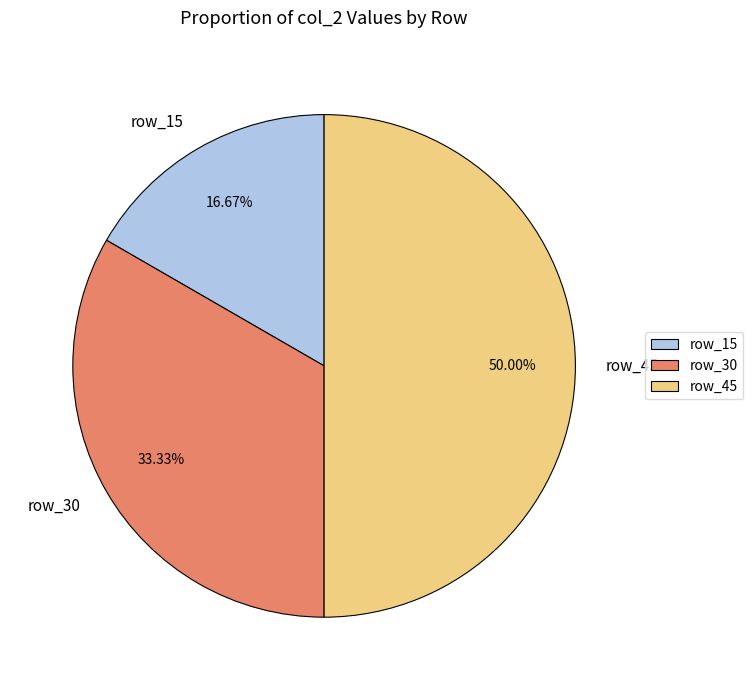

Which has a higher value, row_30 or row_45?

row_45